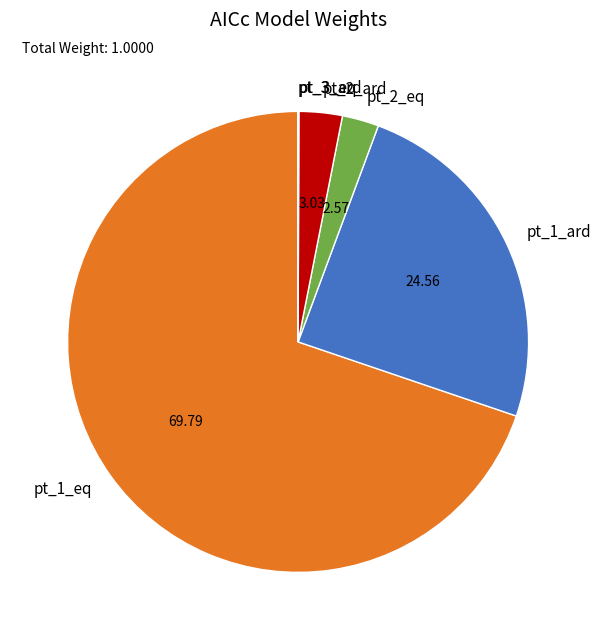

Combined, do pt_2_eq and pt_2_ard account for over 50%?

No